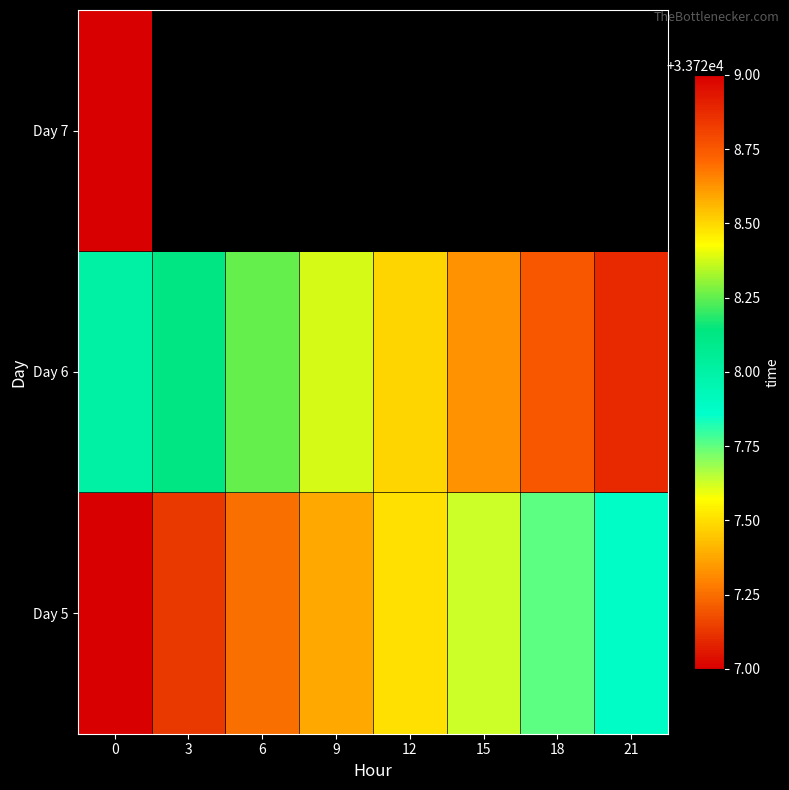

At how many categories does at least one series exceed 33728?

8